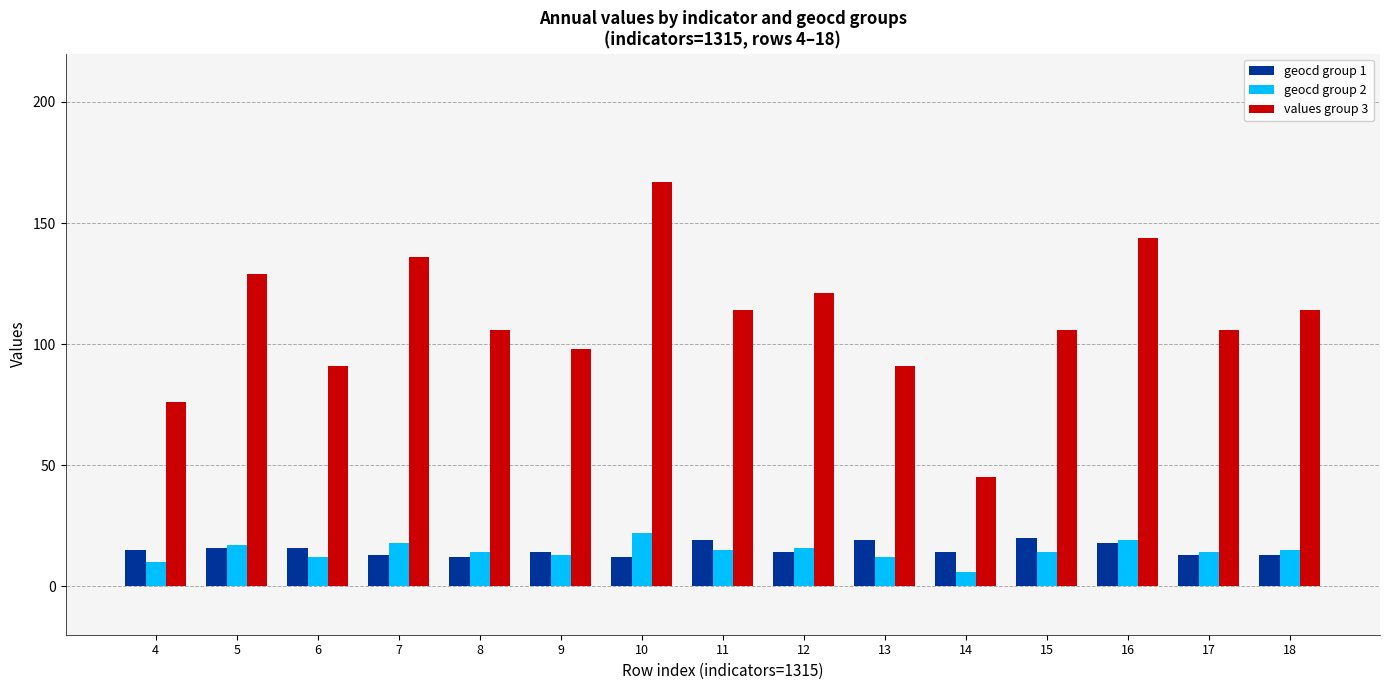

The value of geocd group 1 at 7 is 21. True or false?

False